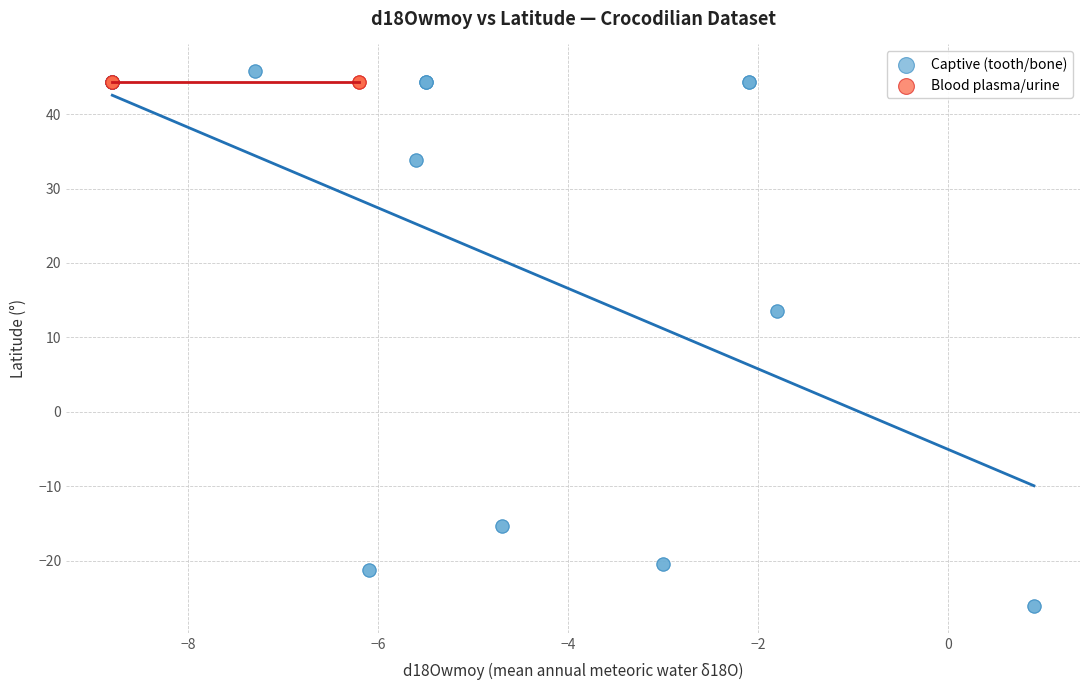

Which series reaches the minimum Y coordinate?

Captive (tooth/bone)